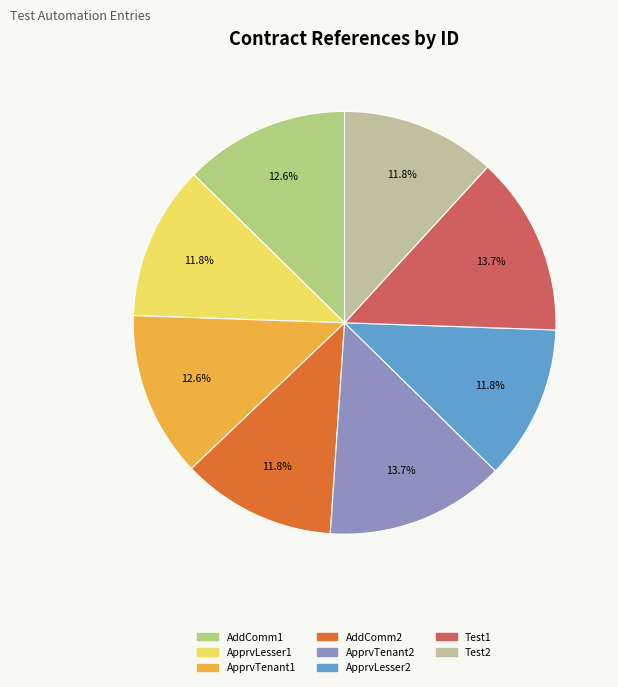

Rank the categories by value from lowest to highest.

ApproveCommercialContractAsLesser, AddCommercialContract2, ApproveCommercialContractAsLesser2, Test2, AddCommercialContract, ApproveCommercialContractAsTenant, ApproveCommercialContractAsTenant2, Test1